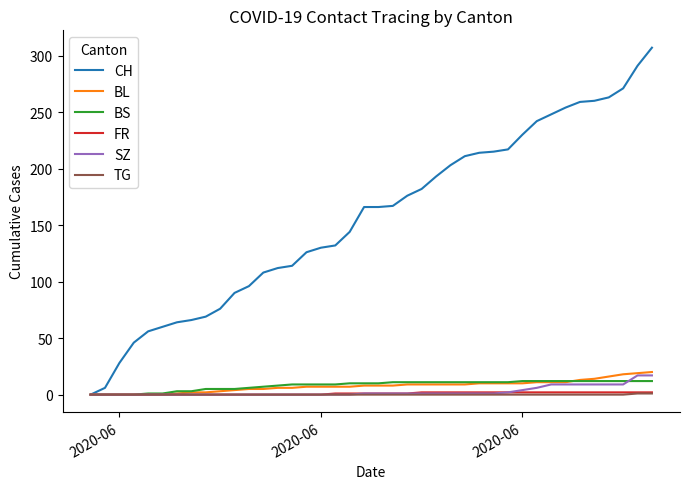

Which series has the largest range (max minus min)?

CH